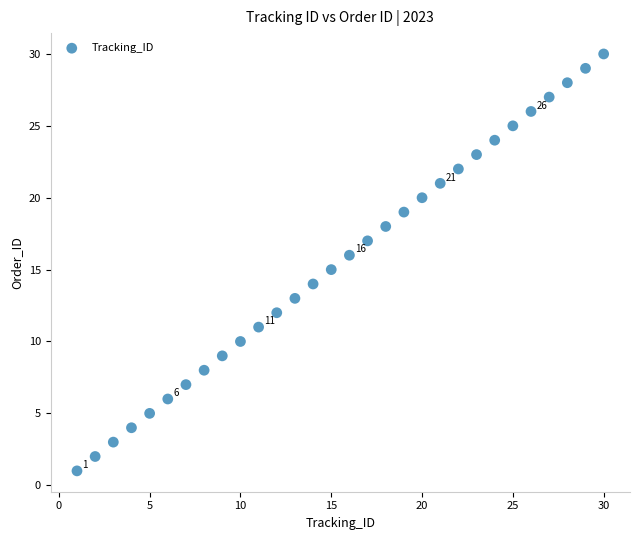

What is the range of Y values (max minus min)?

29